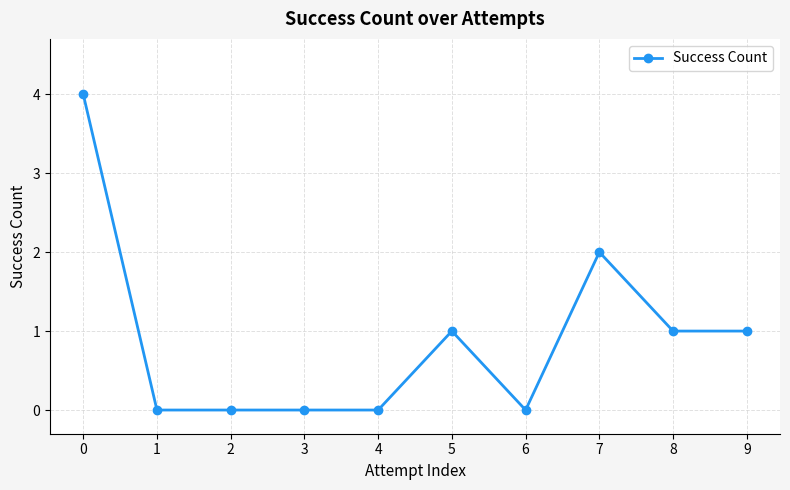

What is the maximum value shown in the chart?

4